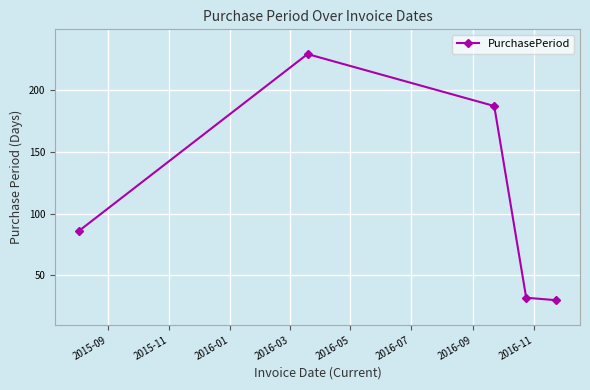

What is the minimum value shown in the chart?

30